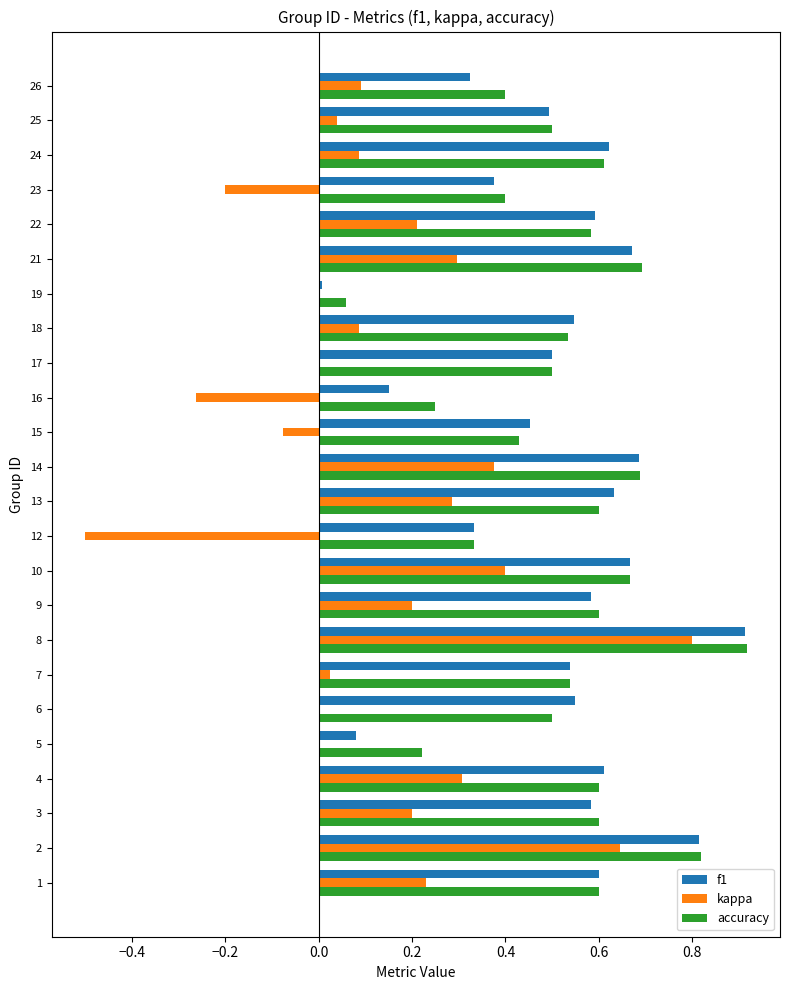

Is the value of accuracy at 22 greater than the value of kappa at 16?

Yes